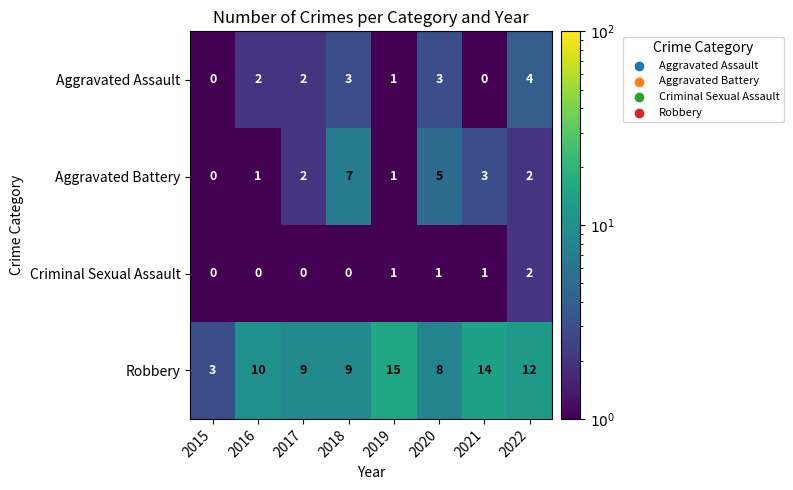

List the series in order of their peak value, lowest first.

Criminal Sexual Assault, Aggravated Assault, Aggravated Battery, Robbery